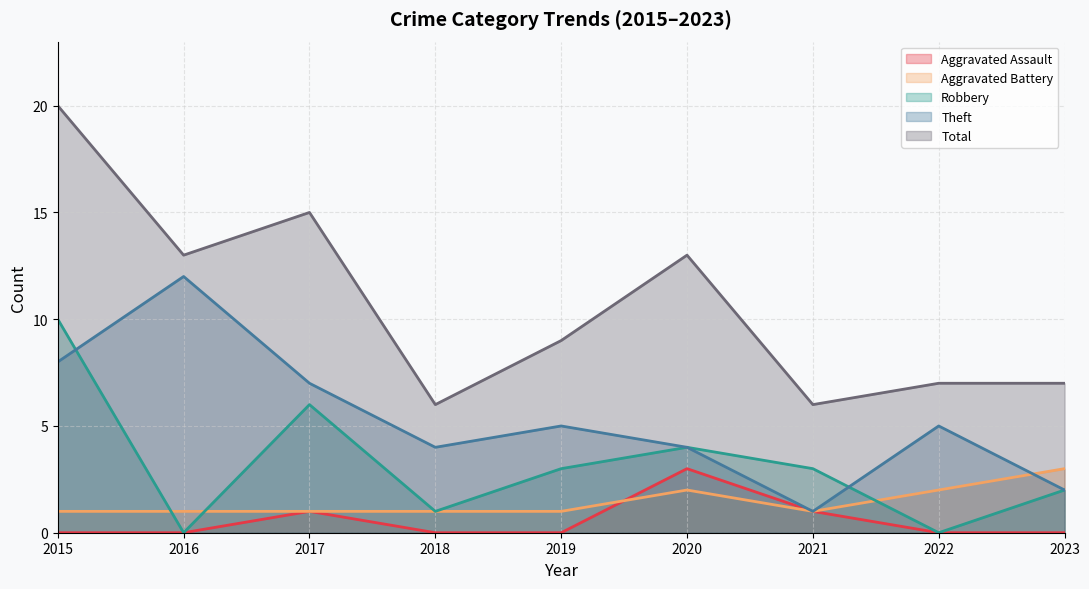

Reading left to right, extract all data points from this chart.

Aggravated Assault: 0	0	1	0	0	3	1	0	0
Aggravated Battery: 1	1	1	1	1	2	1	2	3
Robbery: 10	0	6	1	3	4	3	0	2
Theft: 8	12	7	4	5	4	1	5	2
Total: 20	13	15	6	9	13	6	7	7